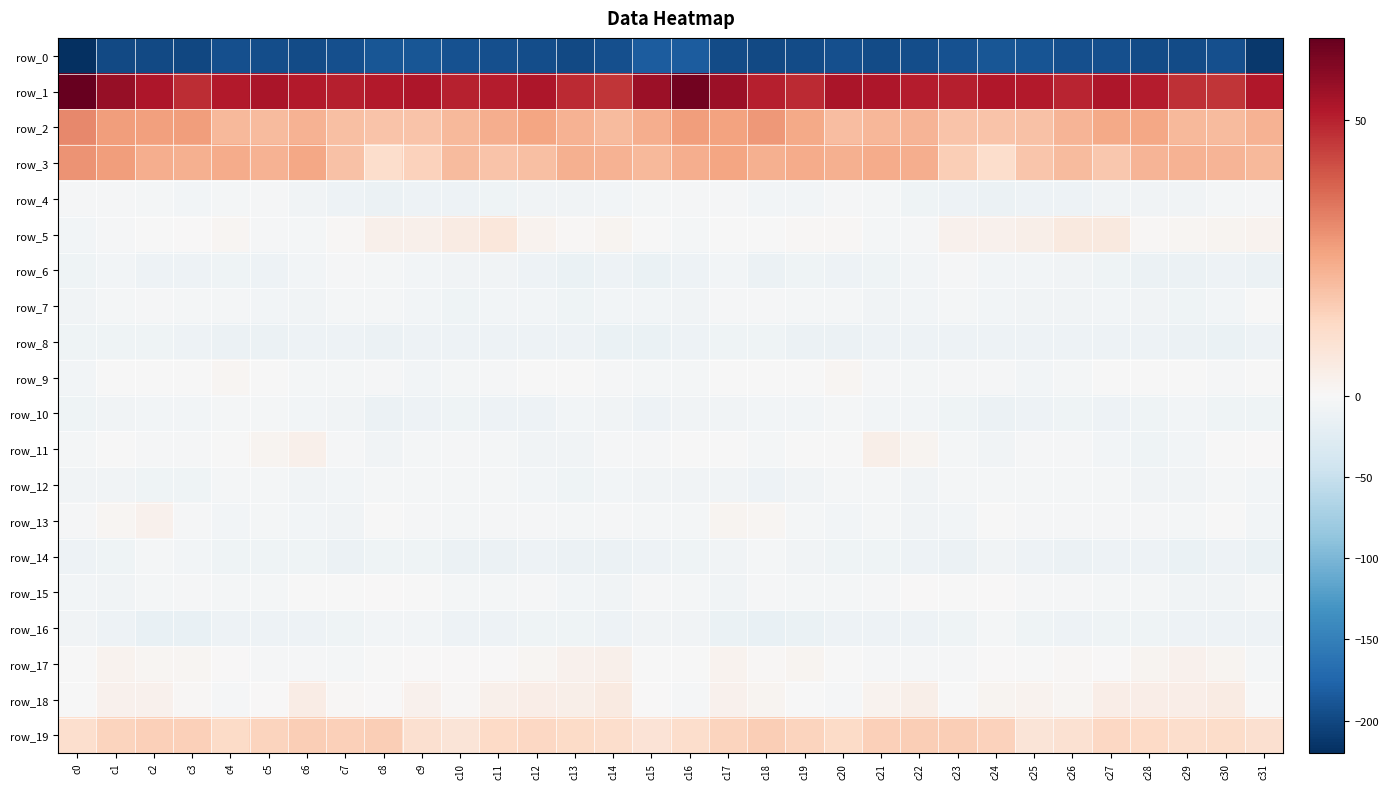

Rank the categories by row_0 value from lowest to highest.

c0, c31, c3, c18, c2, c1, c13, c28, c19, c17, c6, c21, c29, c5, c22, c12, c20, c4, c30, c14, c7, c27, c11, c26, c10, c23, c25, c9, c8, c24, c15, c16